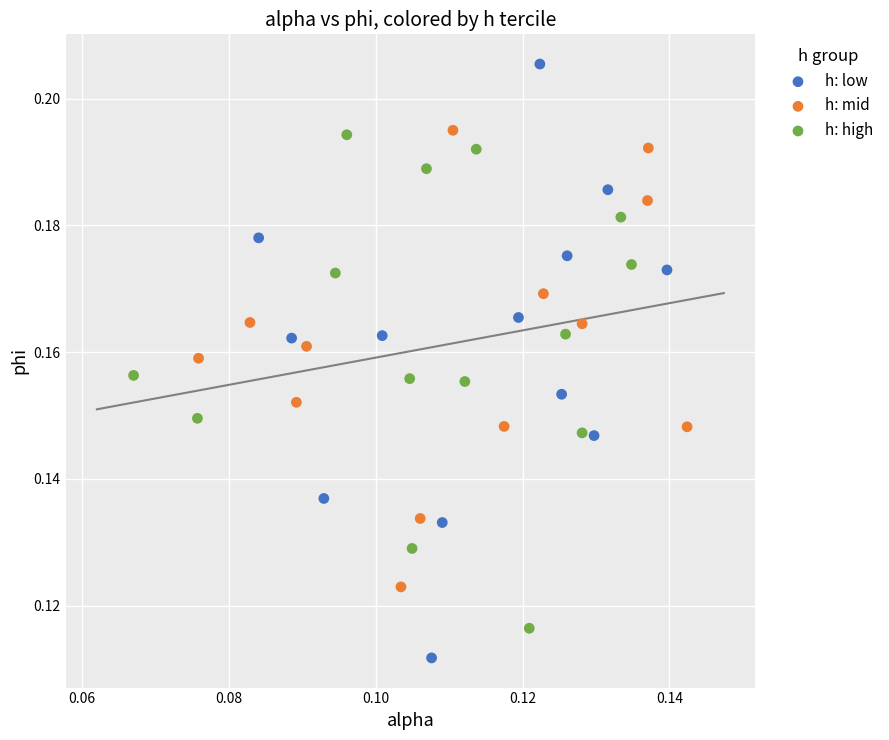

What are all the series names shown in the legend?

h: low, h: mid, h: high